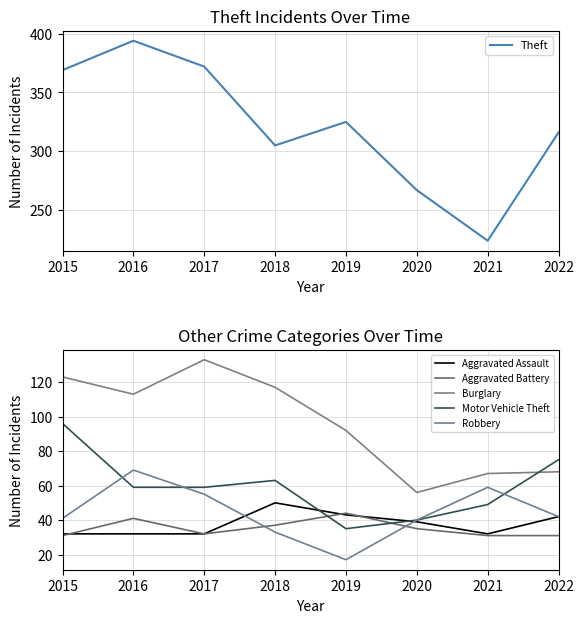

What is the total value across all series at 2022?

574